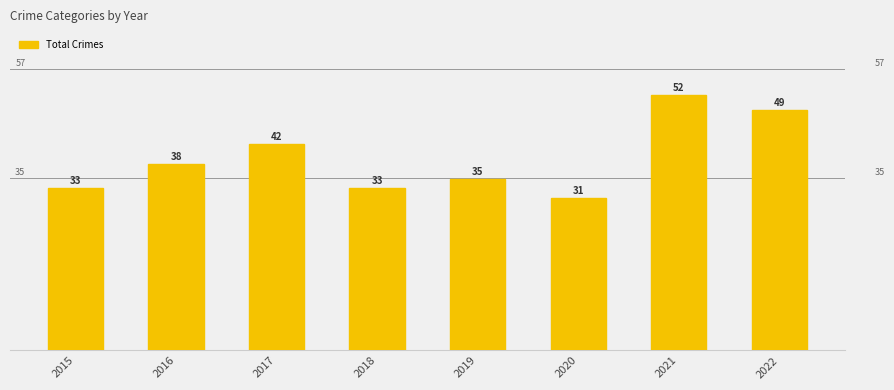

What is the ratio of the value at 2022 to the value at 2016?

1.3